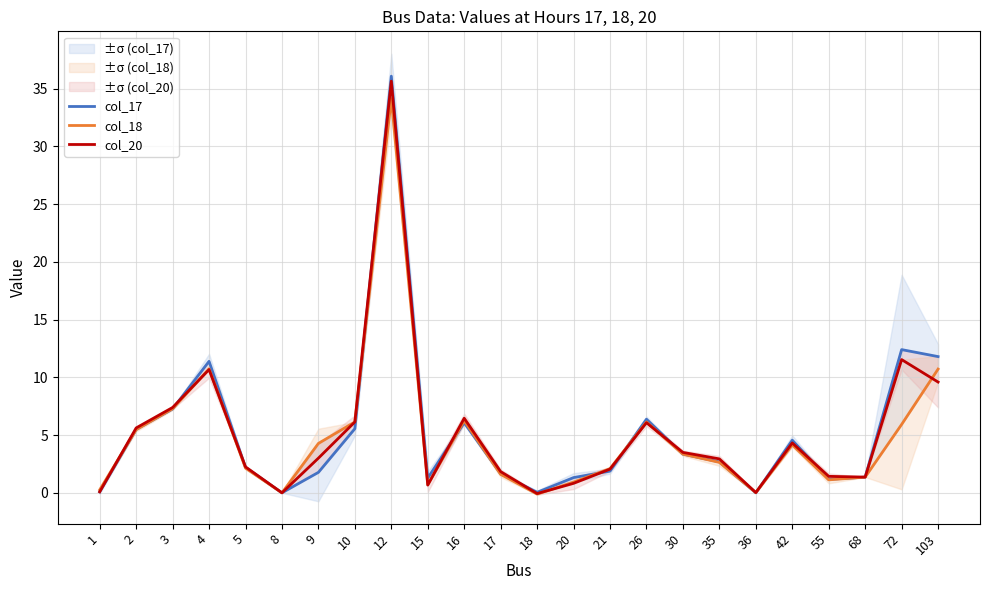

Between 1 and 36, which series saw the biggest shift?

col_18